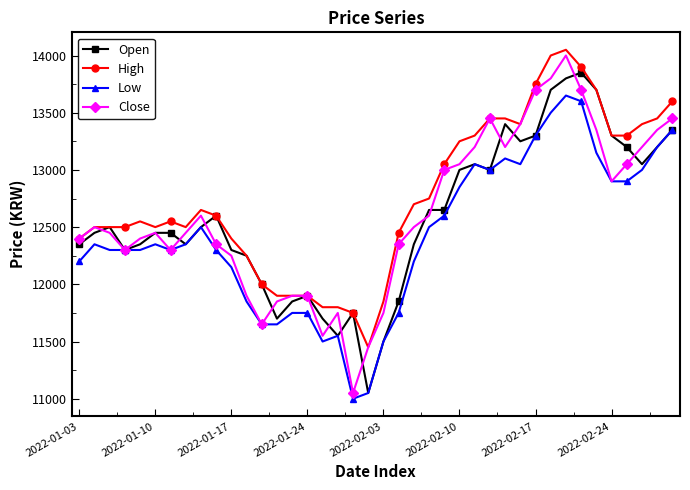

True or false: High and Low intersect in this chart.

False